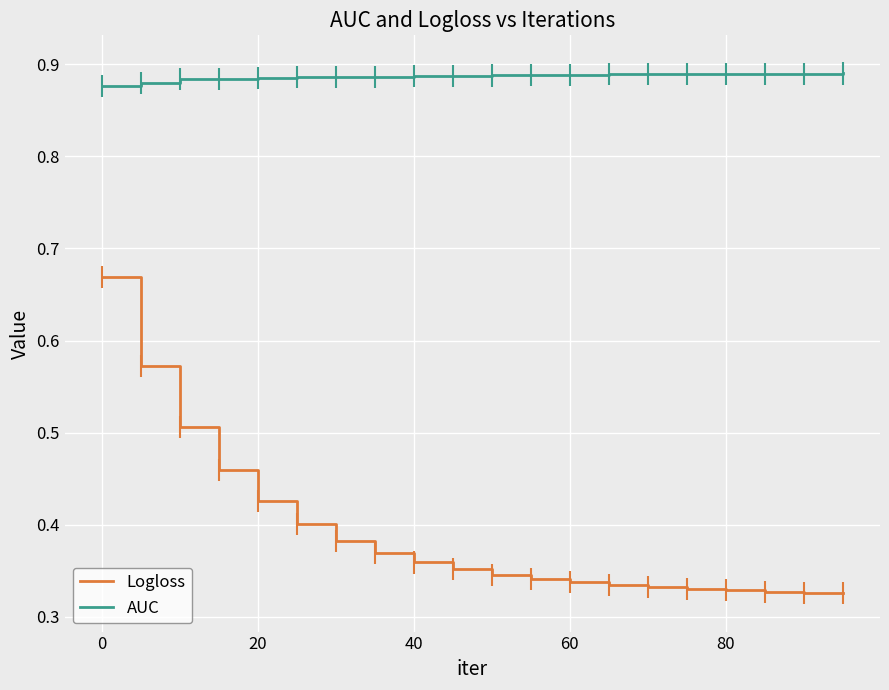

True or false: Logloss and AUC cross at least once.

False